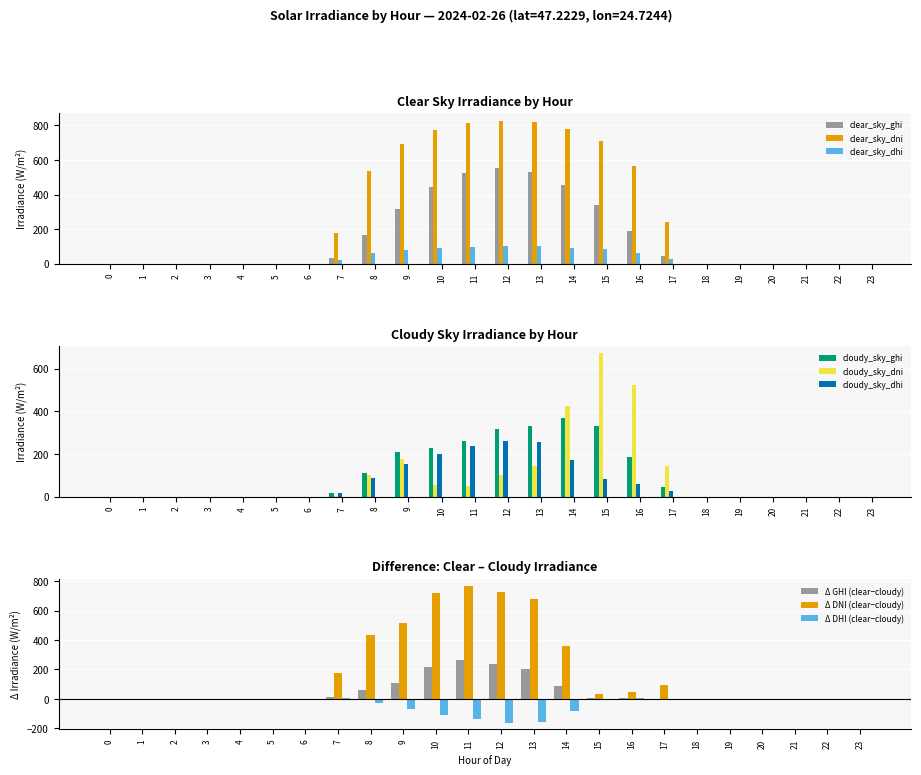

At which category is the sum across all series the highest?

14